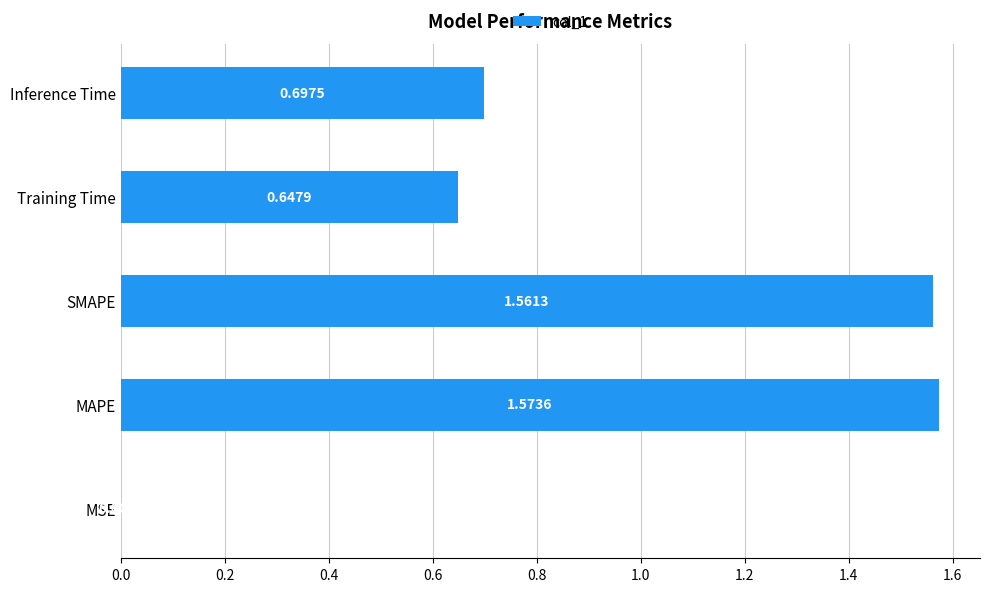

What is the change in value from MAPE to Training Time?

-0.9